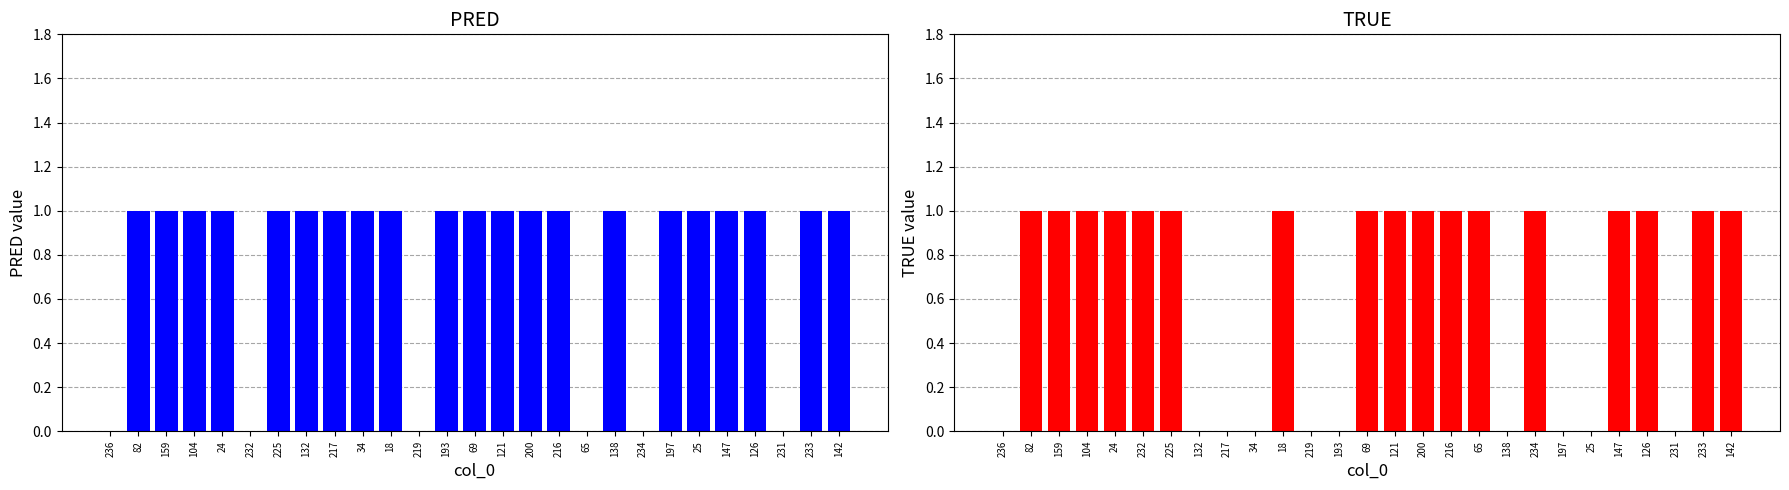

Reading right to left, list all the values displayed in this chart.

PRED: 142=1	233=1	231=0	126=1	147=1	25=1	197=1	234=0	138=1	65=0	216=1	200=1	121=1	69=1	193=1	219=0	18=1	34=1	217=1	132=1	225=1	232=0	24=1	104=1	159=1	82=1	236=0
TRUE: 142=1	233=1	231=0	126=1	147=1	25=0	197=0	234=1	138=0	65=1	216=1	200=1	121=1	69=1	193=0	219=0	18=1	34=0	217=0	132=0	225=1	232=1	24=1	104=1	159=1	82=1	236=0